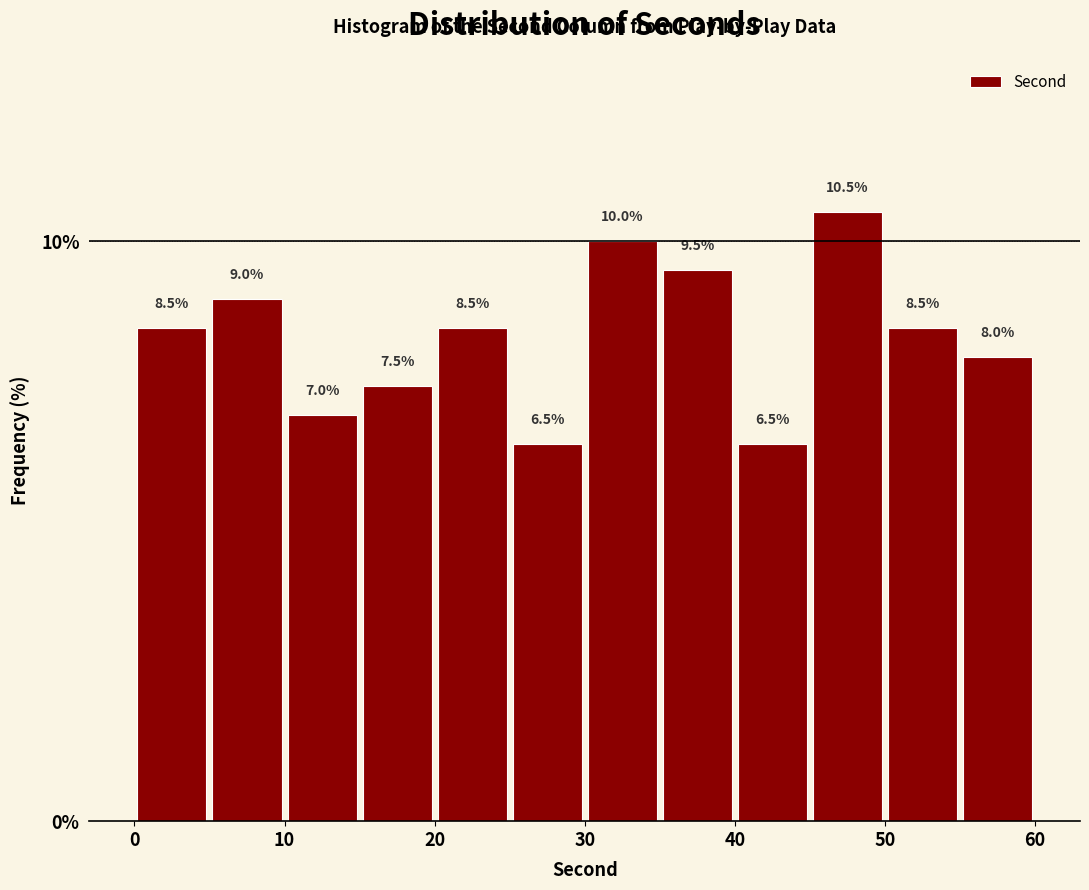

What is the height of the bar covering 5 to 10 on the x-axis?

9.0